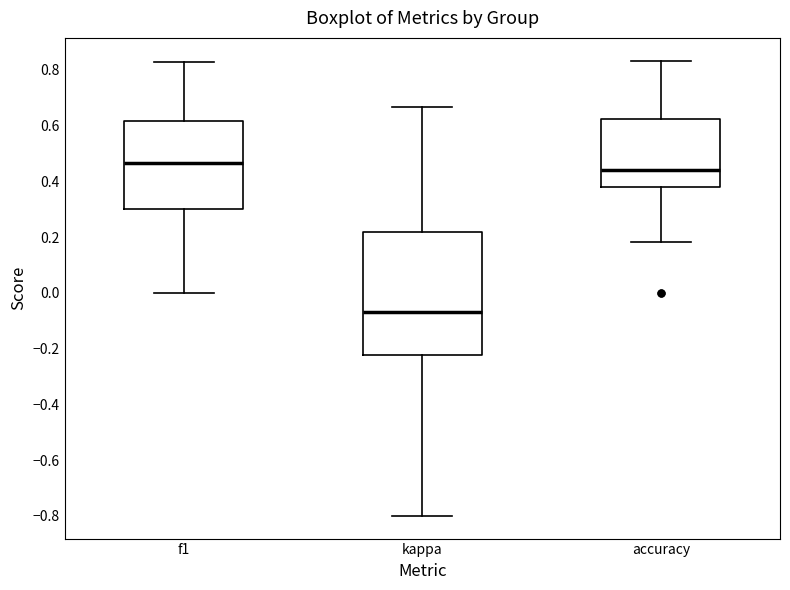

Which box's median line is the lowest?

kappa